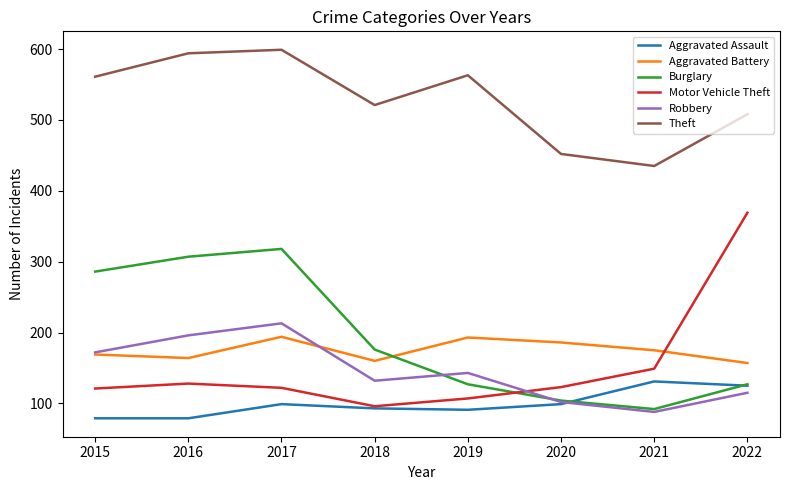

In Aggravated Battery, how many points are lower than both neighbors (excluding endpoints)?

2